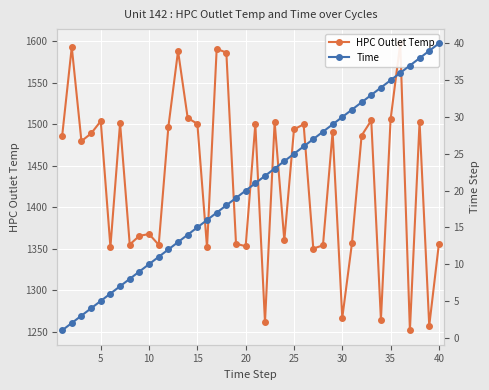

The HPC Outlet Temp series shows 1813.0 at 40. True or false?

False